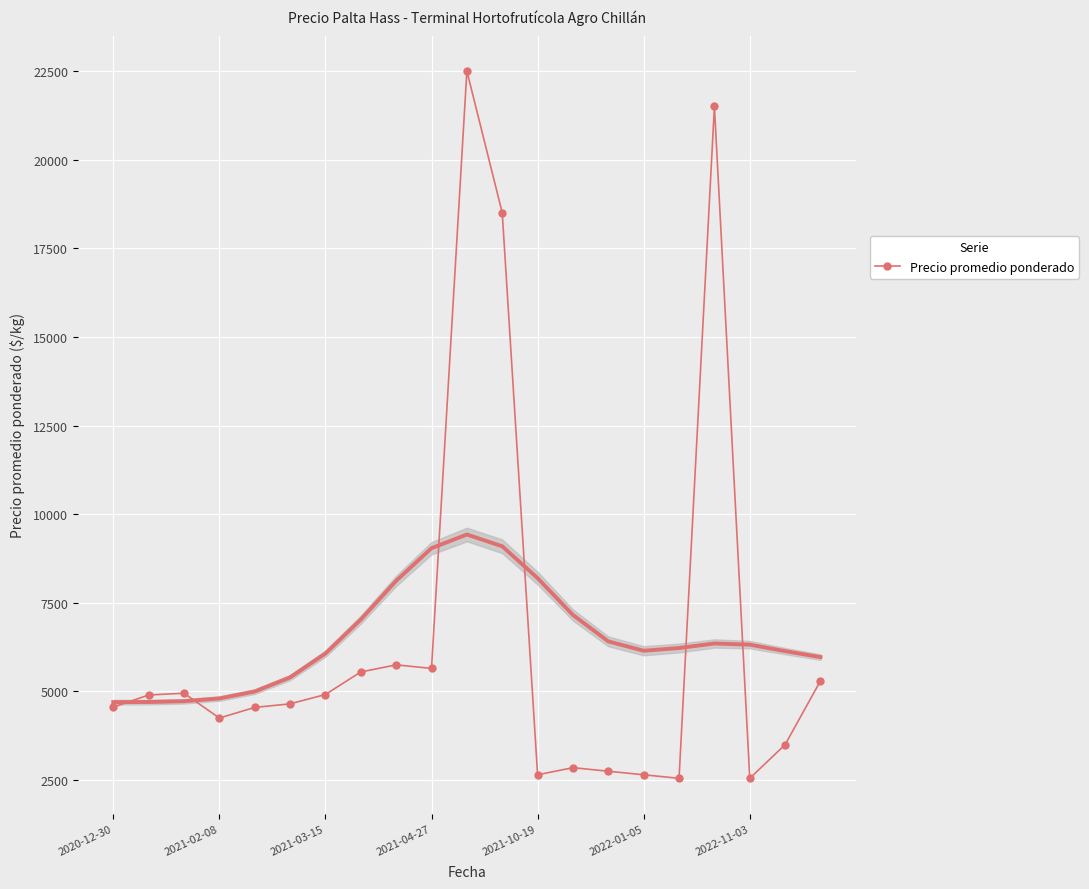

At which category does the chart reach its peak across all series?

10